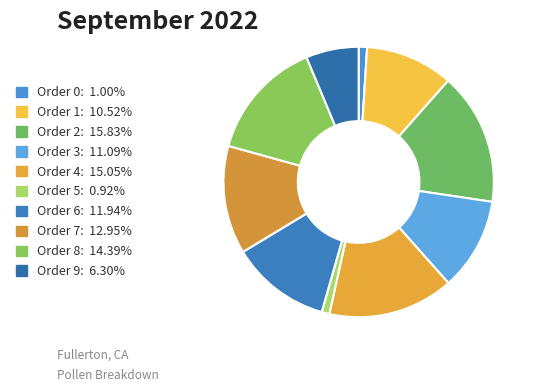

Which slice is the smallest?

5